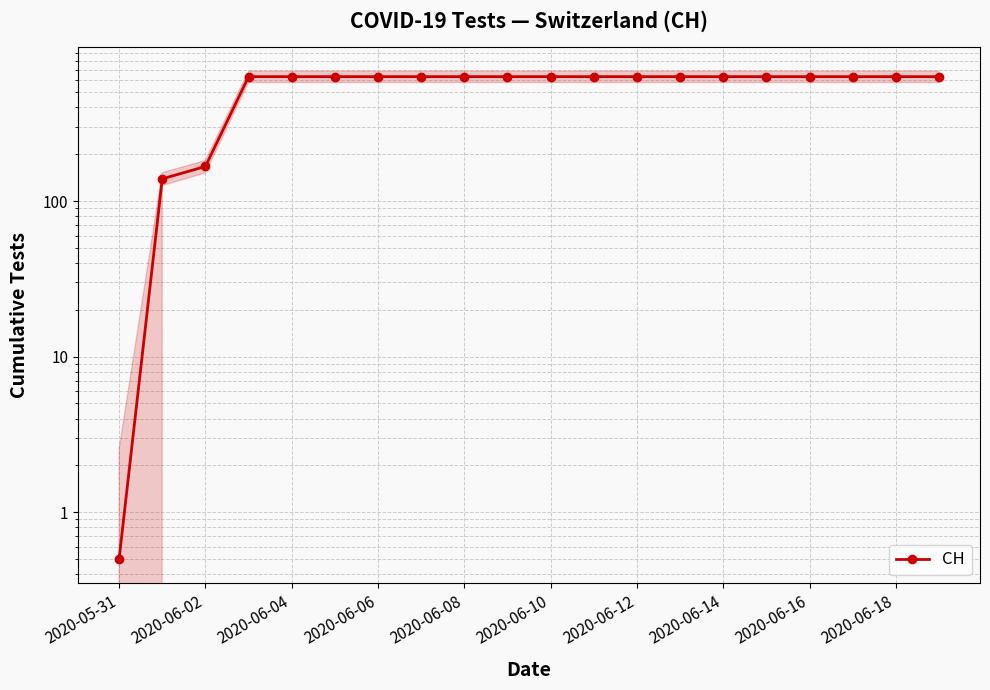

True or false: the data has more than 2 interior local peaks.

False